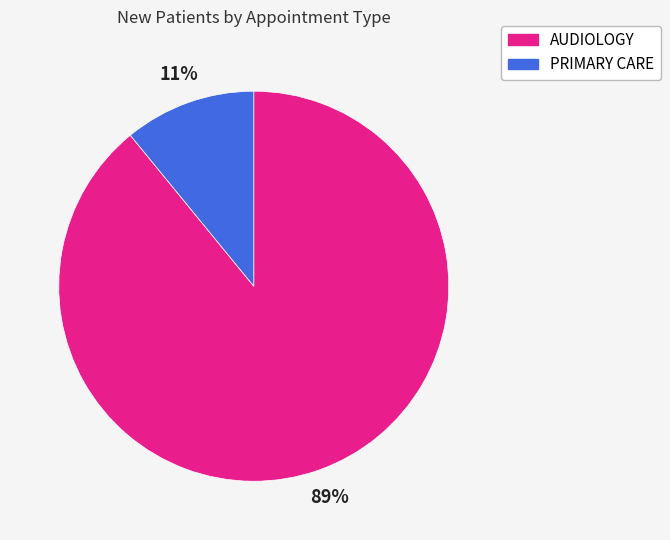

How many slices are in this pie chart?

2